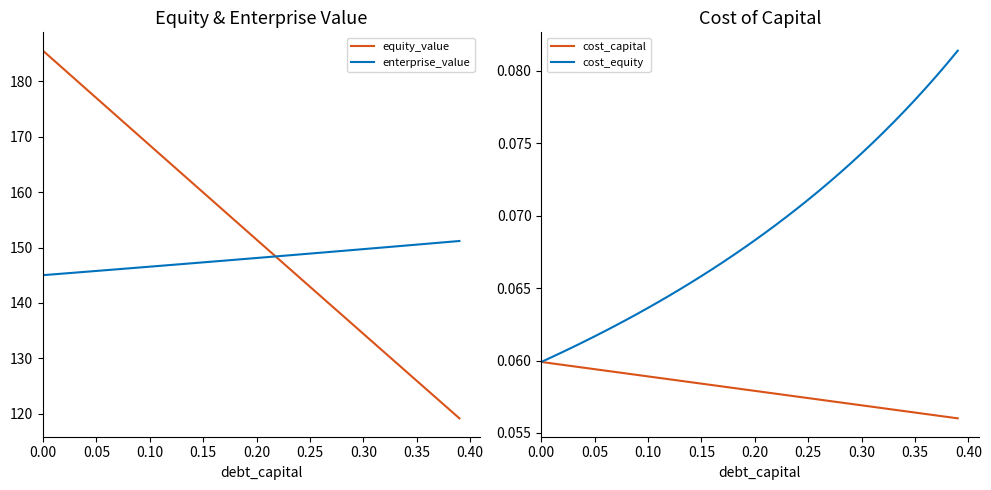

True or false: equity_value and enterprise_value cross at least once.

True